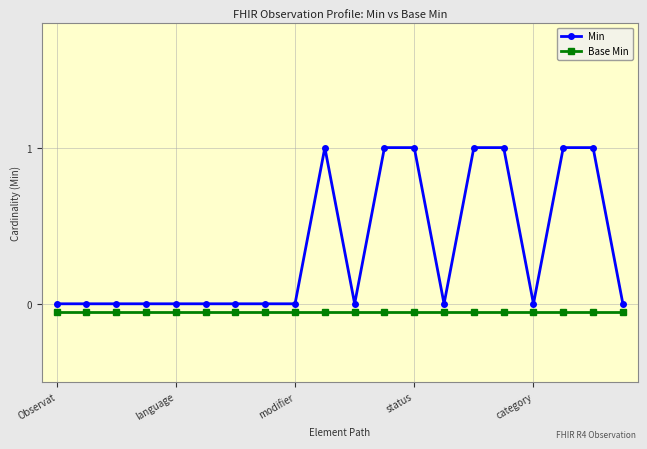

What is the difference between the maximum and minimum values in the Min series?

1.0